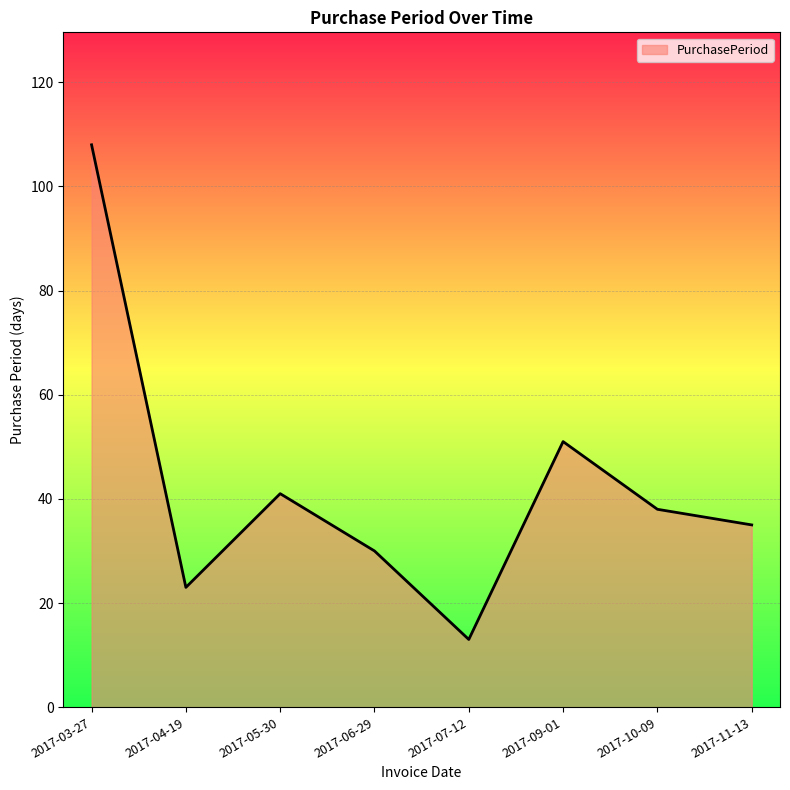

Count the number of categories in the chart.

8